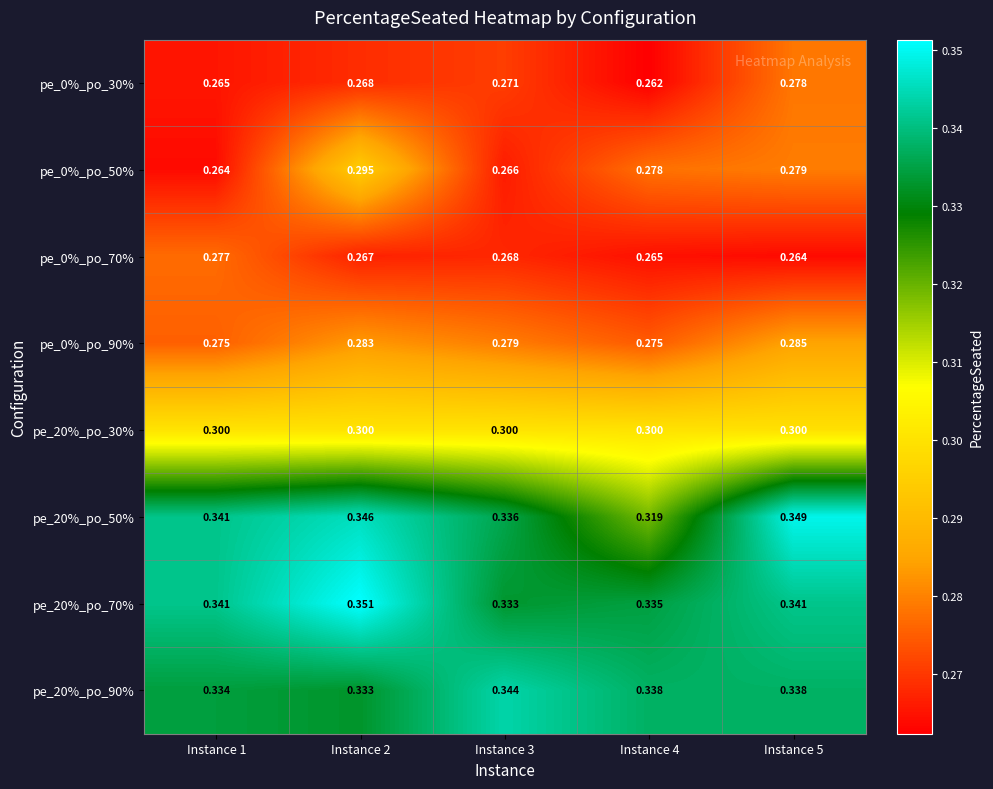

Is the value of pe_0%_po_30% at Instance 1 greater than the value of pe_20%_po_30% at Instance 4?

No